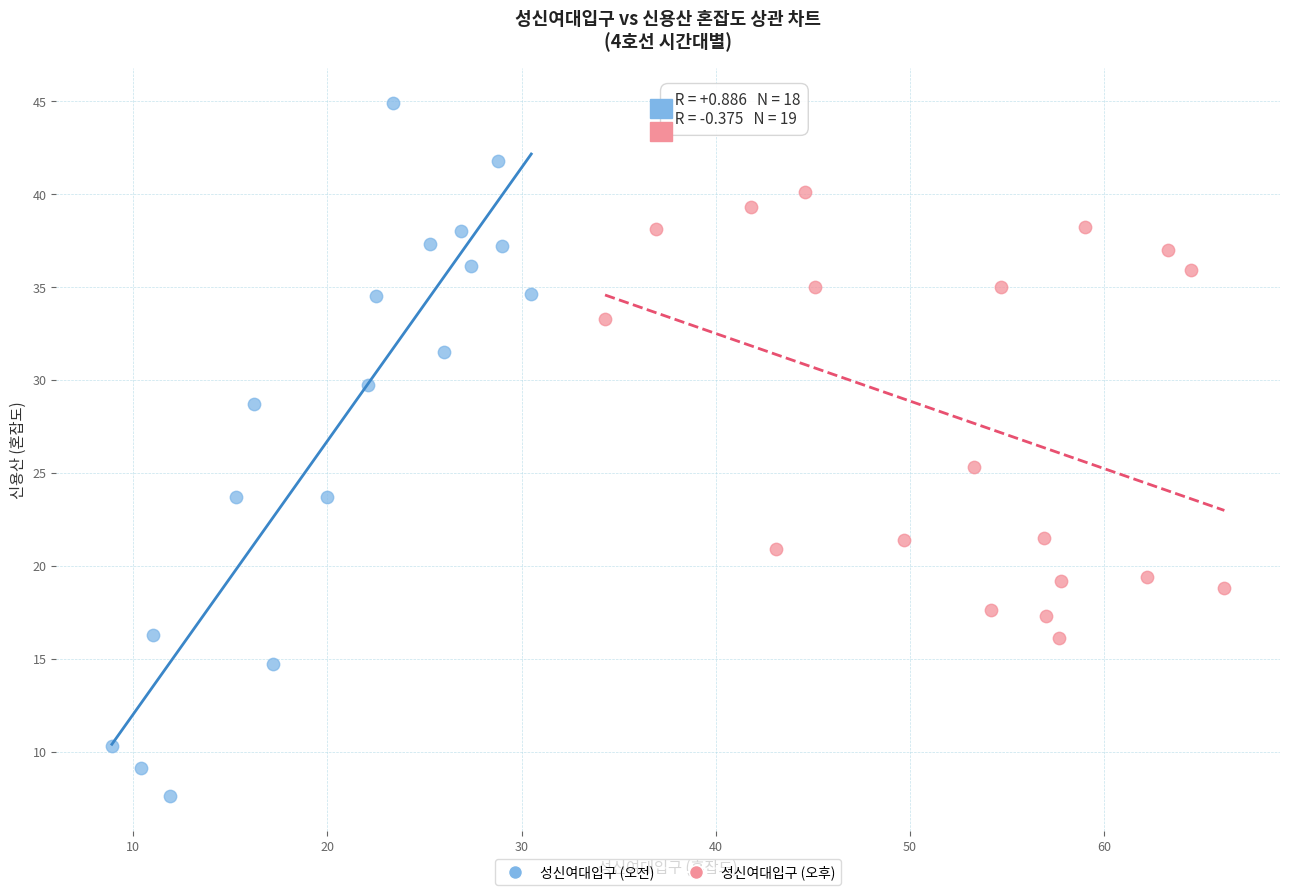

Which series has the largest Y range (max minus min)?

성신여대입구 (오전)